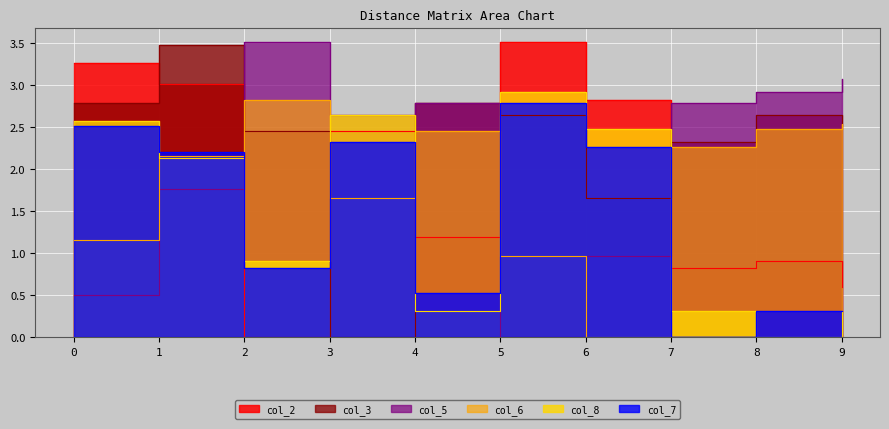

At which category does the chart reach its peak across all series?

5